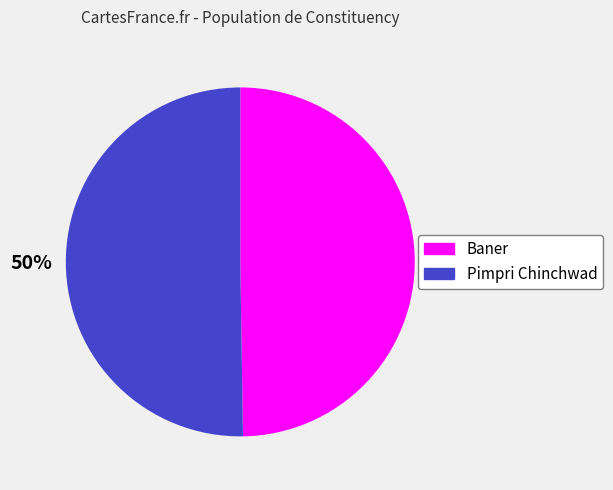

To the nearest percent, what percentage of the pie is Baner?

50%